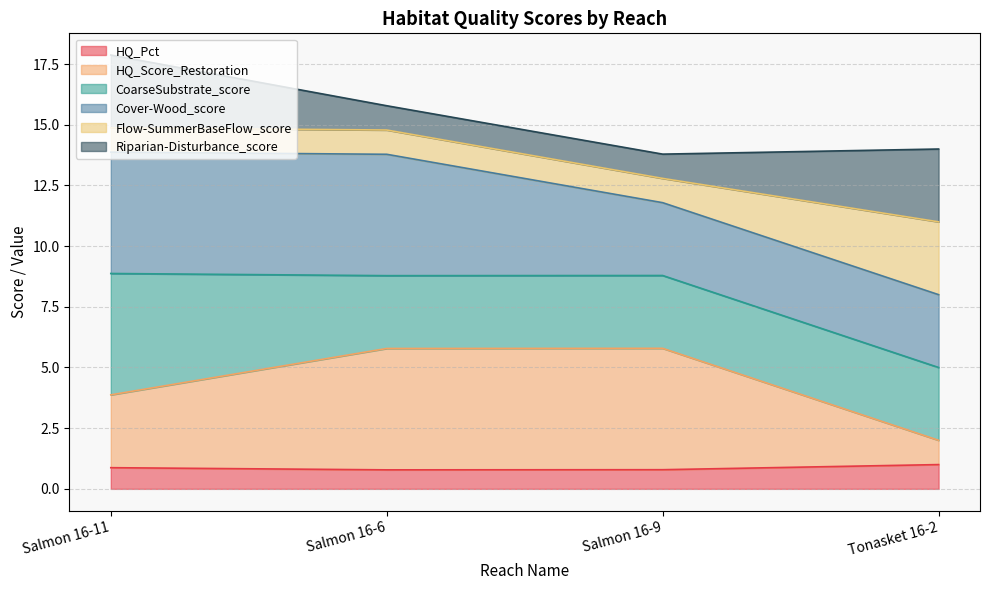

What is the maximum value for HQ_Pct?

1.0